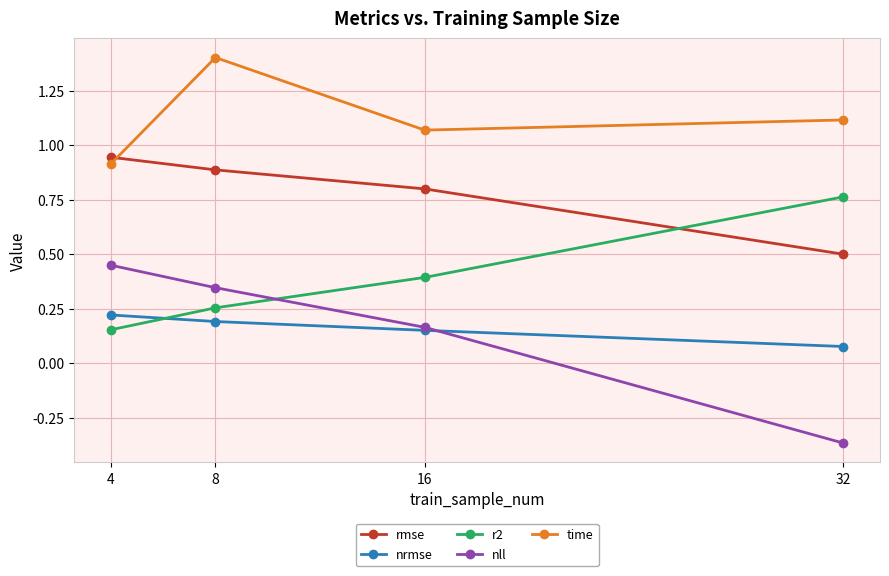

The value of r2 at 32 is 0.8. True or false?

True